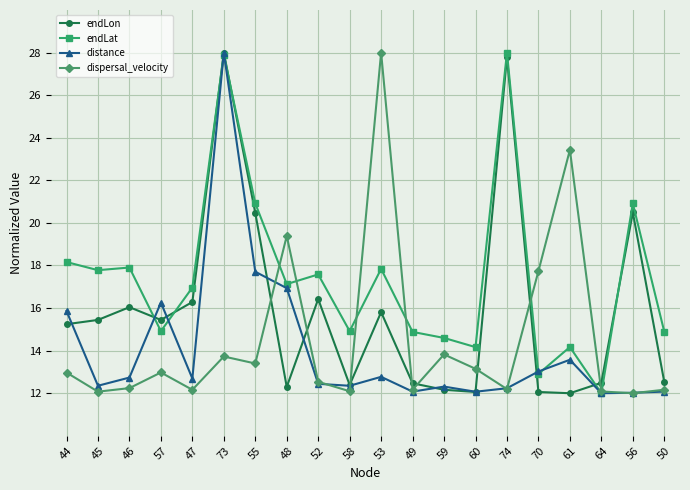

What is the value of the endLat point at the 14th from the left?

14.2